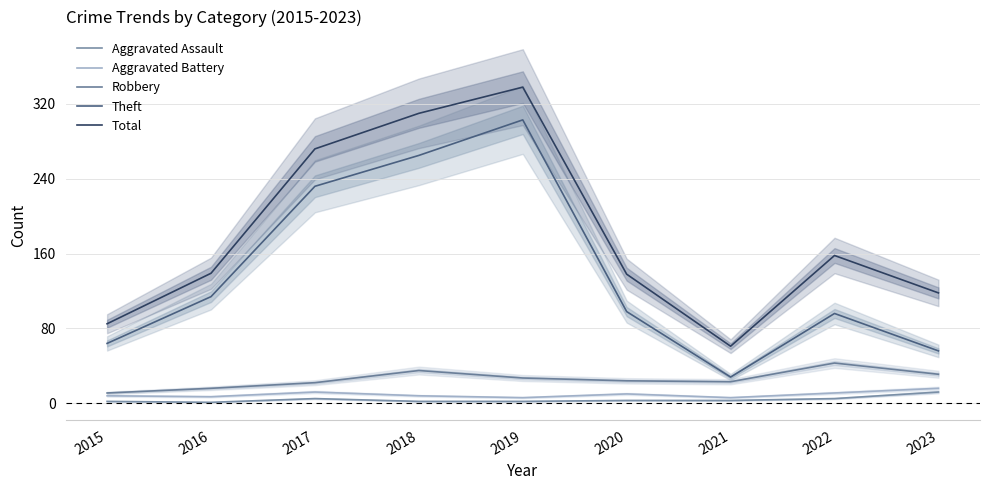

What is the greatest value displayed?

338